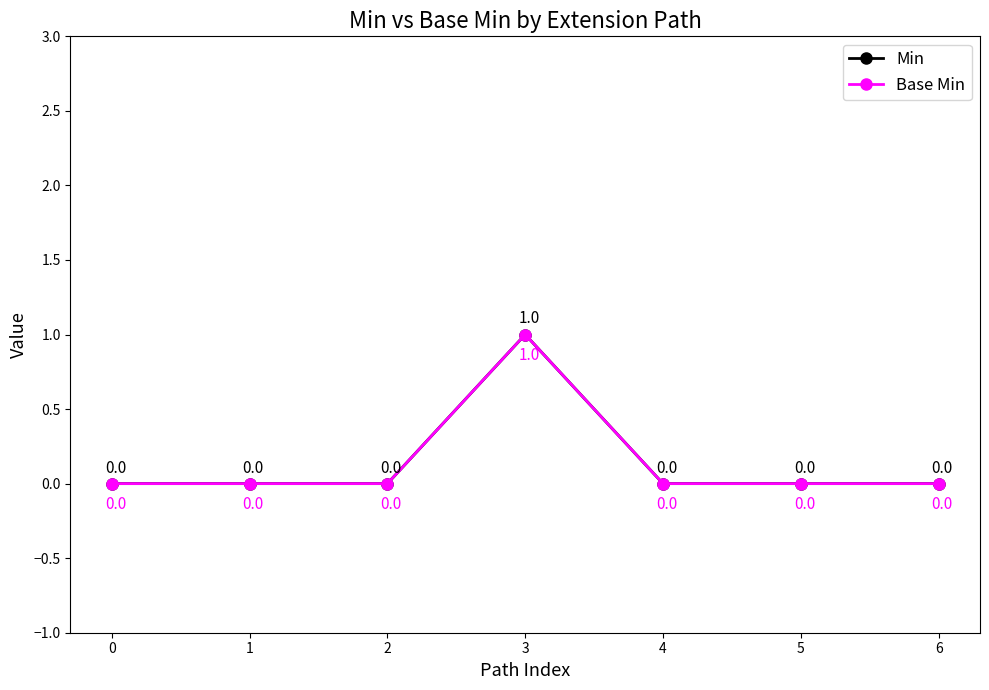

How many Base Min values are between 0 and 1?

7